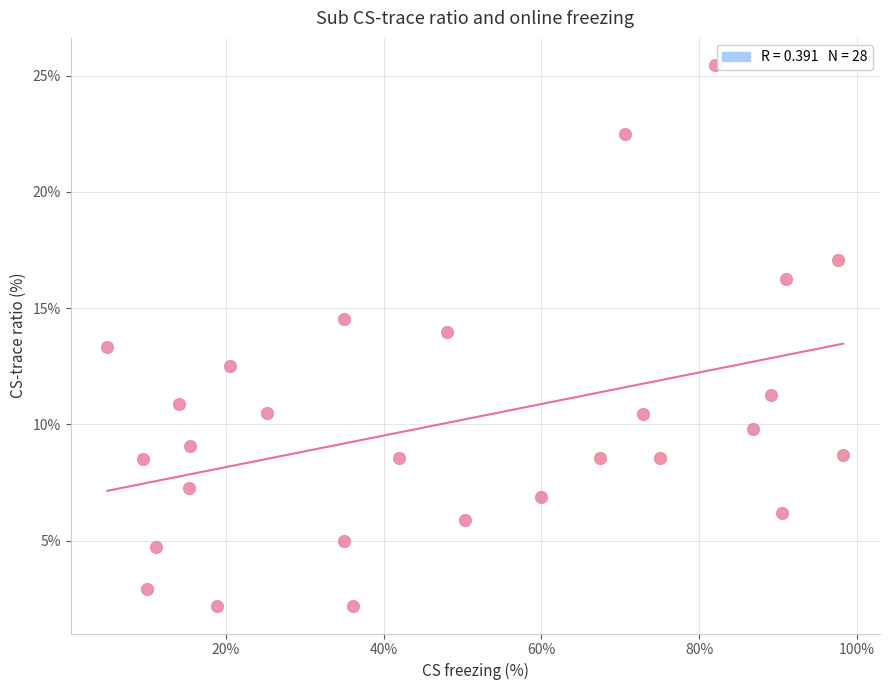

What is the range of Y values (max minus min)?

23.3